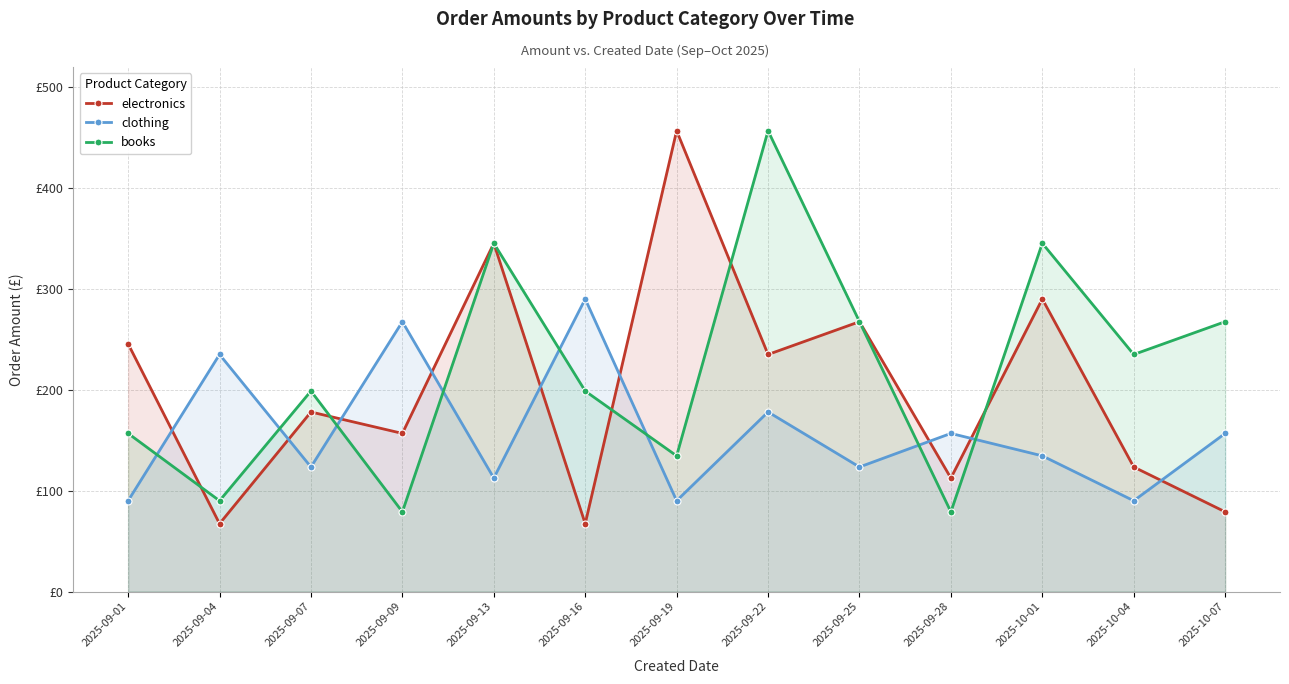

Where is the first local maximum for electronics?

2025-09-07